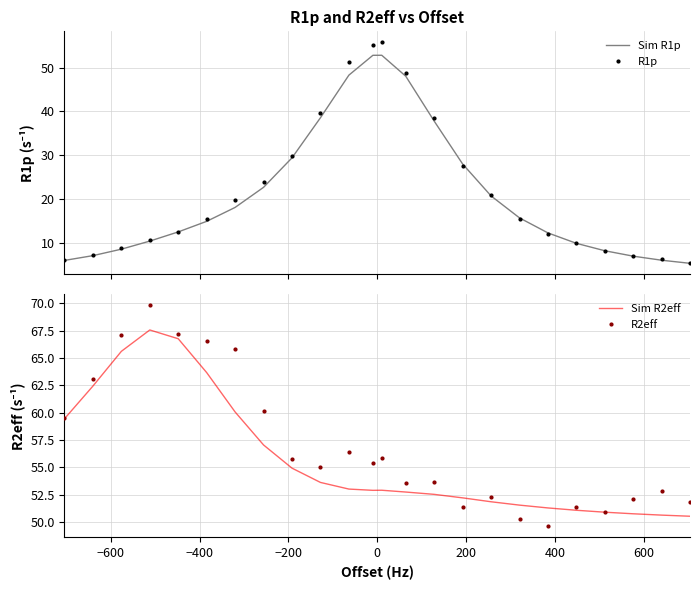

What is the highest value of the Sim R1p series?

52.8